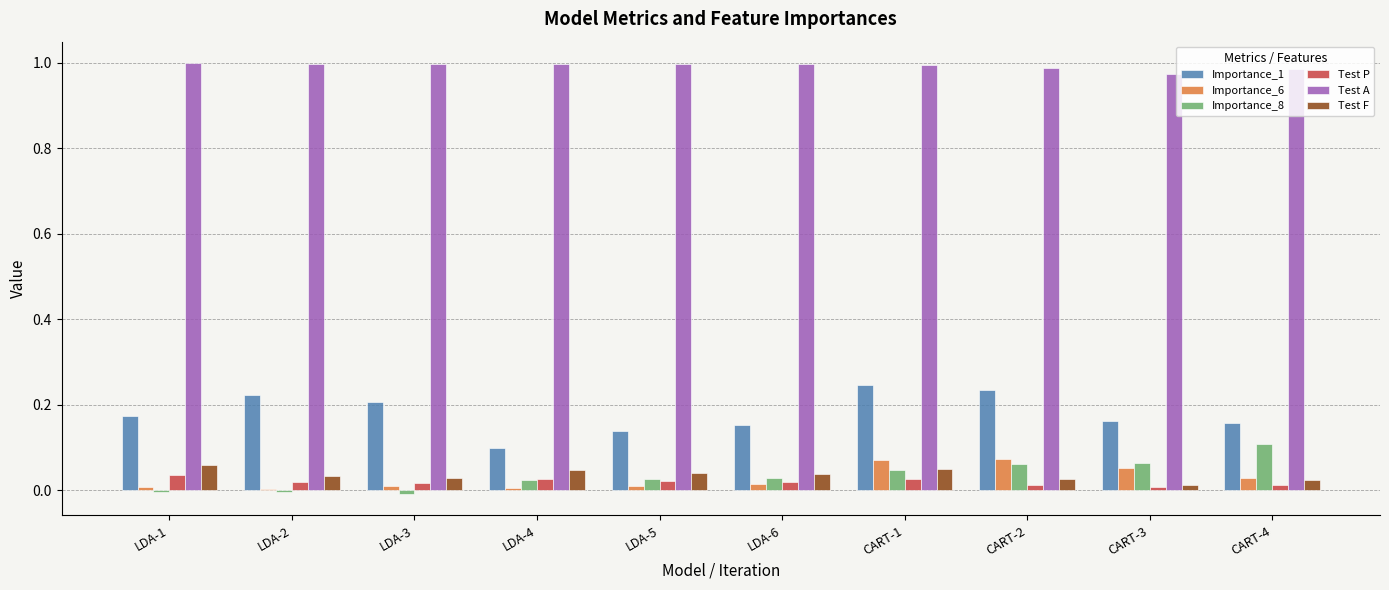

What is the total value across all series at LDA-5?

1.2